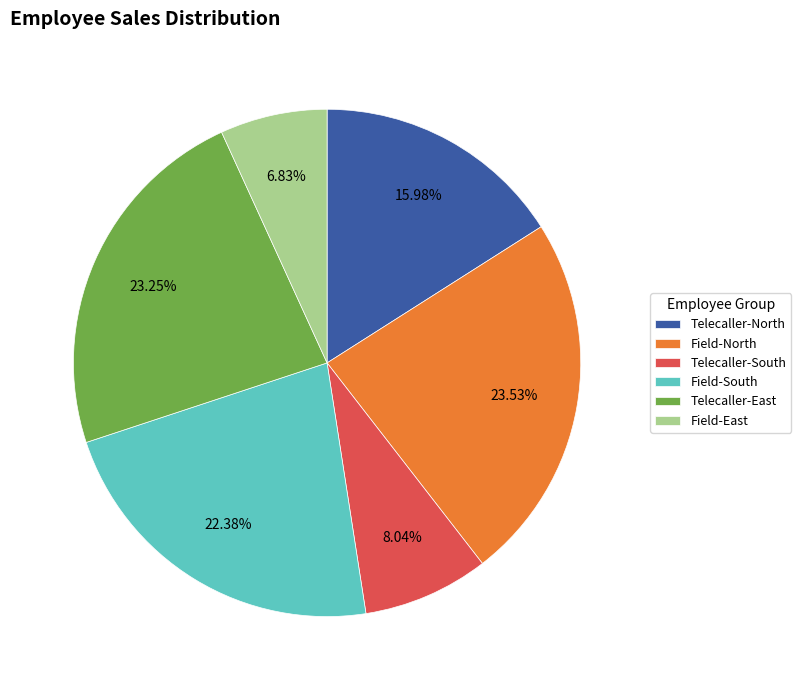

How many slices are in this pie chart?

6